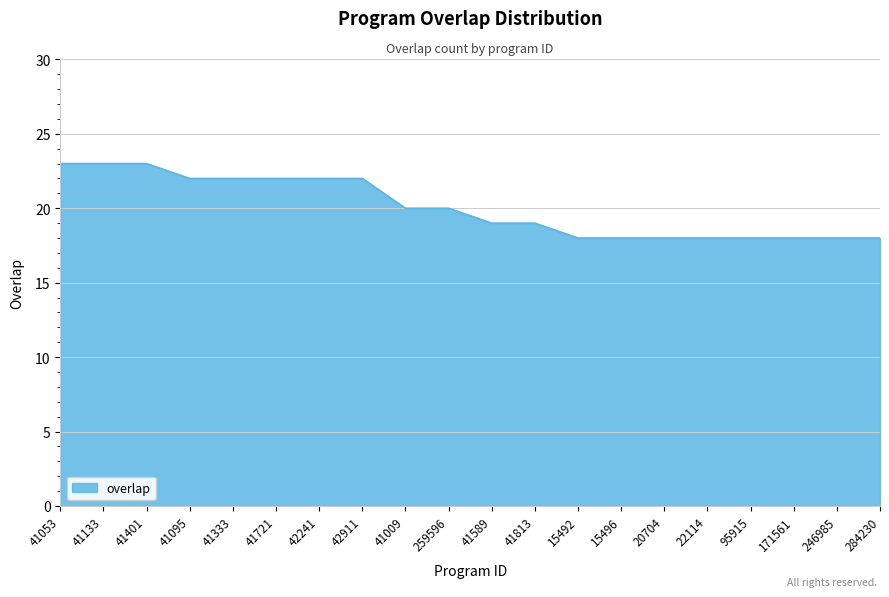

What is the difference between the maximum and minimum values?

5